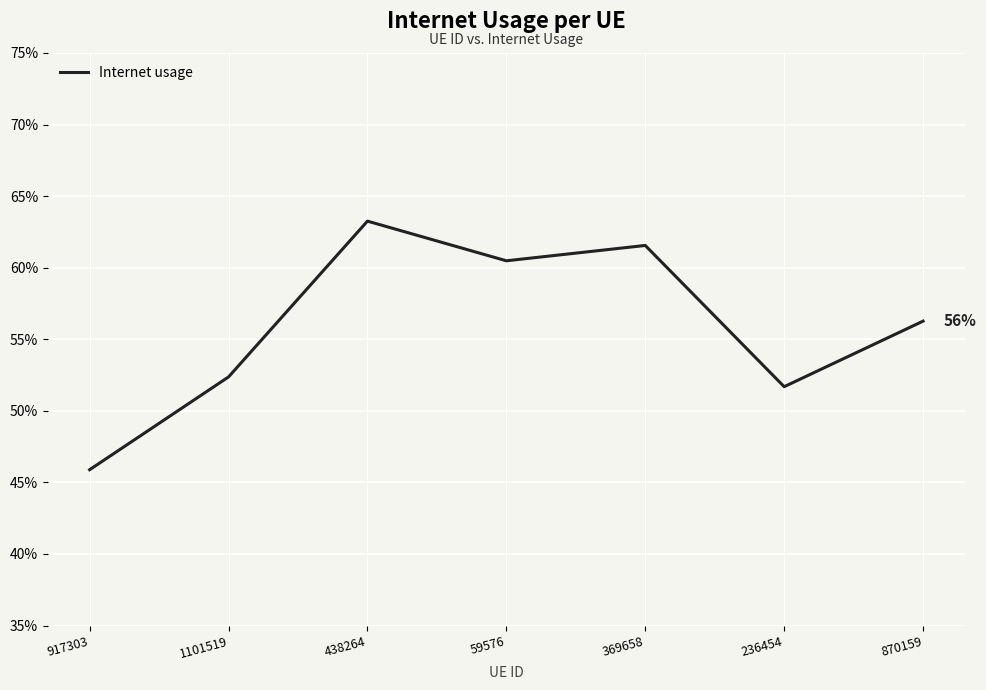

Which category has the lowest value across all series?

917303